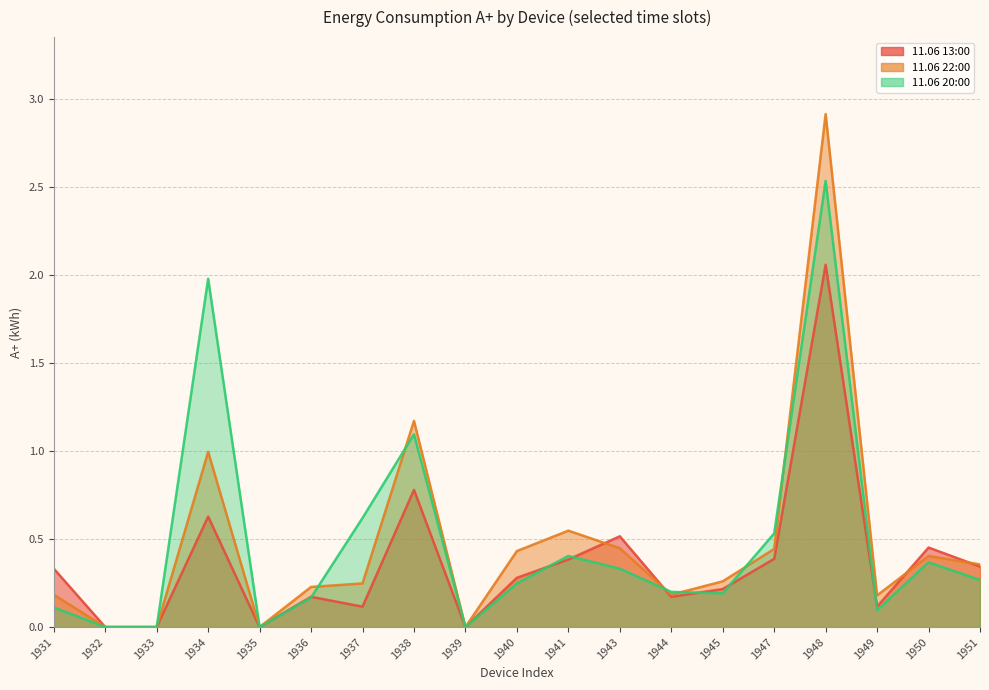

Reading right to left, what are all the values shown in this chart?

11.06 13:00: 0.3	0.5	0.1	2.1	0.4	0.2	0.2	0.5	0.4	0.3	0.0	0.8	0.1	0.2	0.0	0.6	0.0	0.0	0.3
11.06 22:00: 0.4	0.4	0.2	2.9	0.4	0.3	0.2	0.4	0.5	0.4	0.0	1.2	0.2	0.2	0.0	1.0	0.0	0.0	0.2
11.06 20:00: 0.3	0.4	0.1	2.5	0.5	0.2	0.2	0.3	0.4	0.2	0.0	1.1	0.6	0.2	0.0	2.0	0.0	0.0	0.1